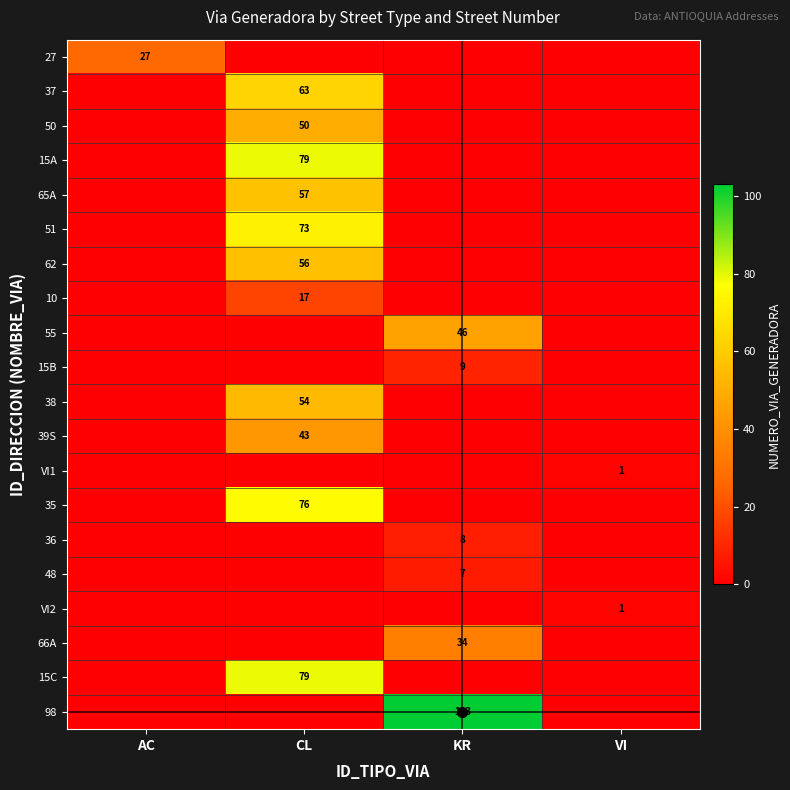

What is the greatest value displayed?

103